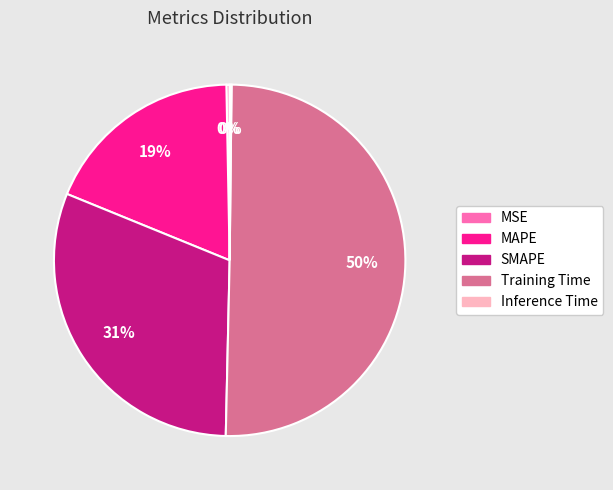

Is it true that Training Time is 50% of the pie?

True